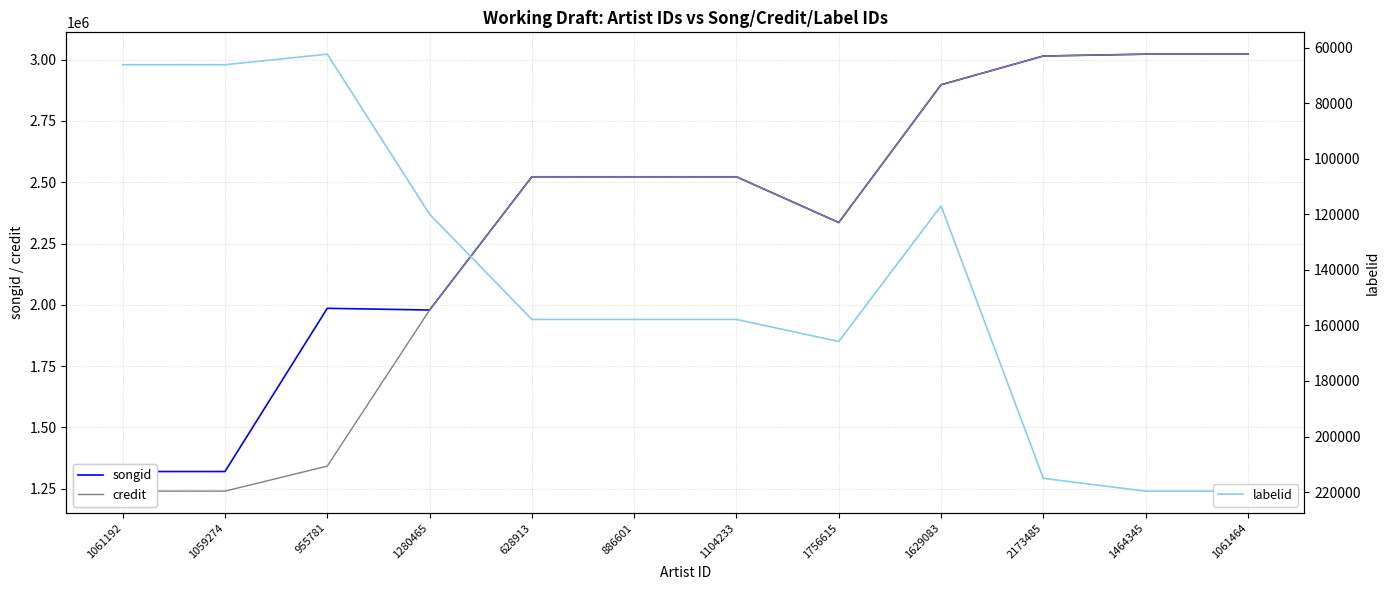

What is the smallest value displayed?

62398